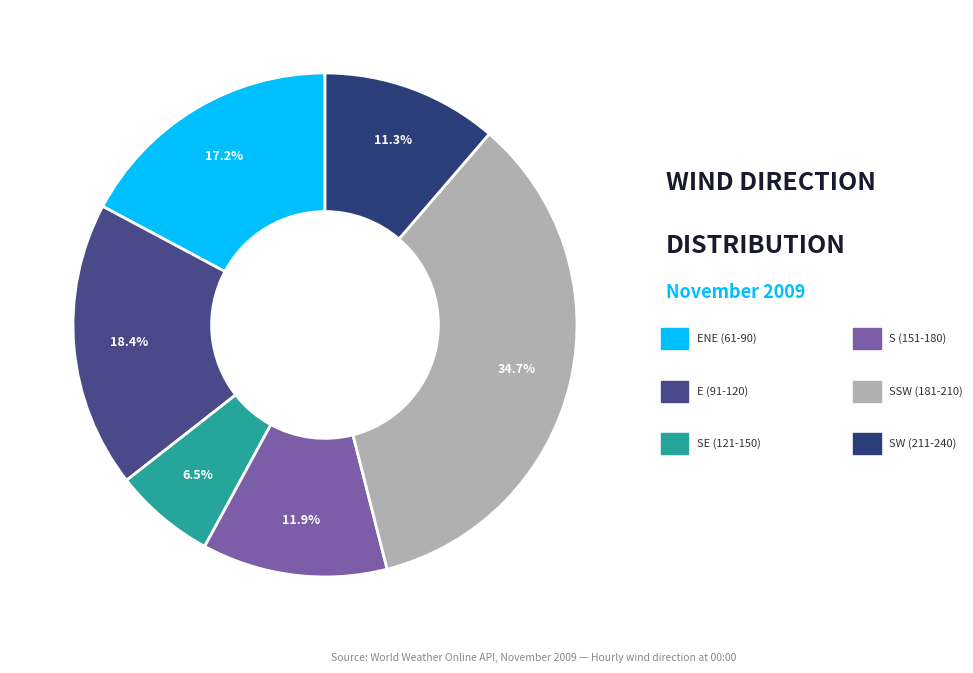

Count the number of slices in the pie.

6